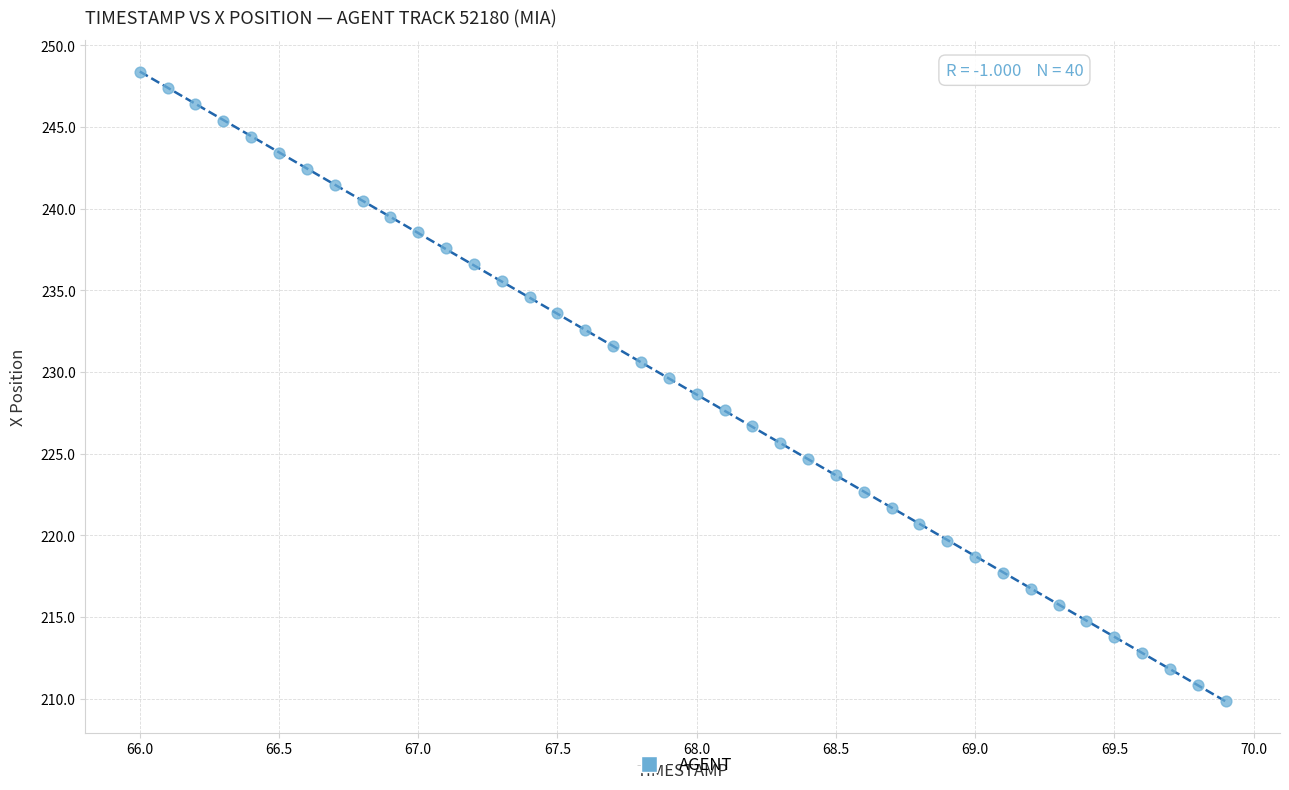

What is the range of Y values (max minus min)?

38.5